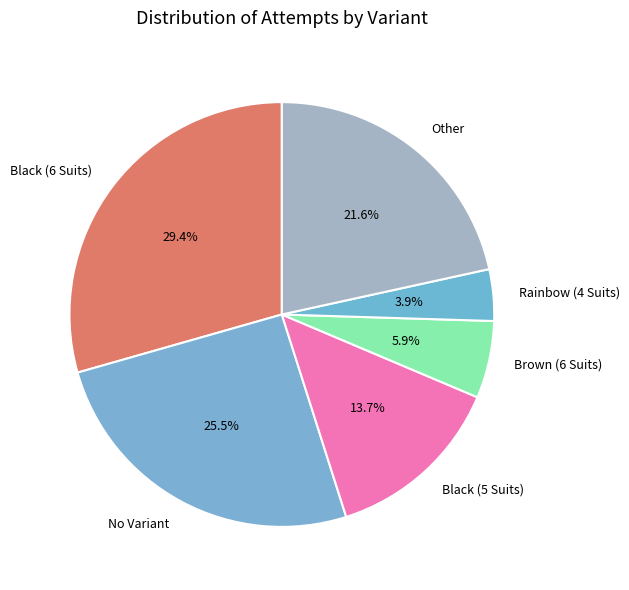

What is the smallest slice in the pie chart?

Rainbow (4 Suits)